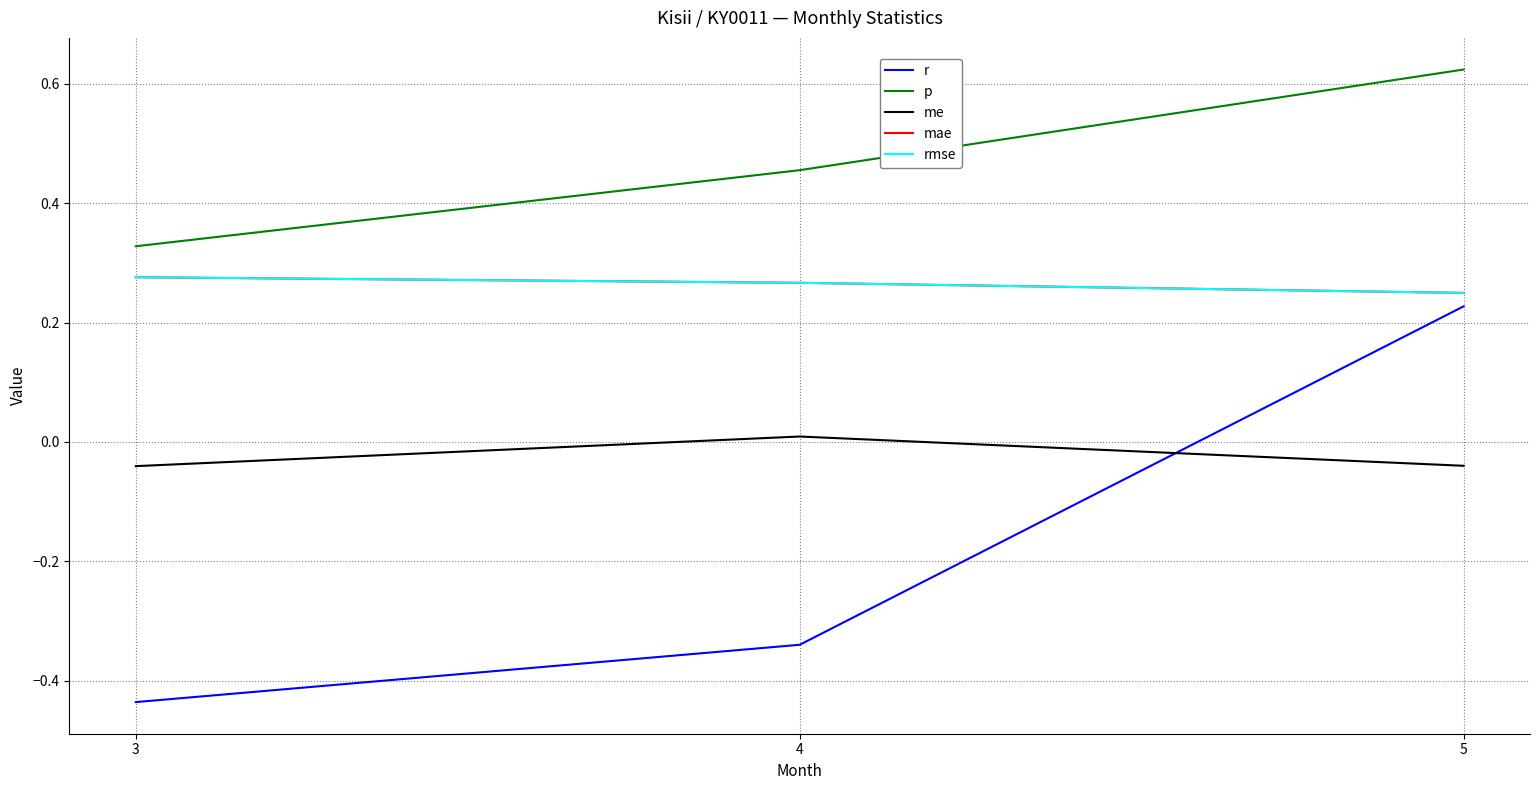

What is the greatest value displayed?

0.6